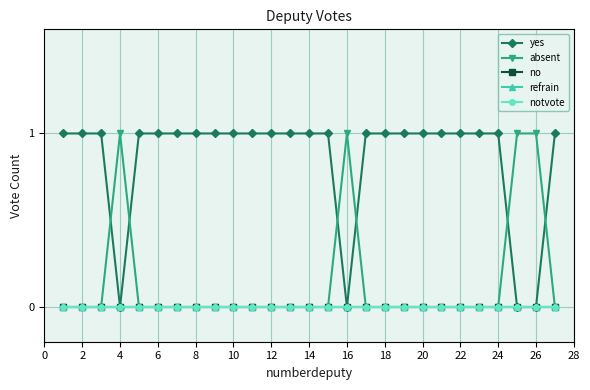

Does the chart have visible grid lines?

Yes